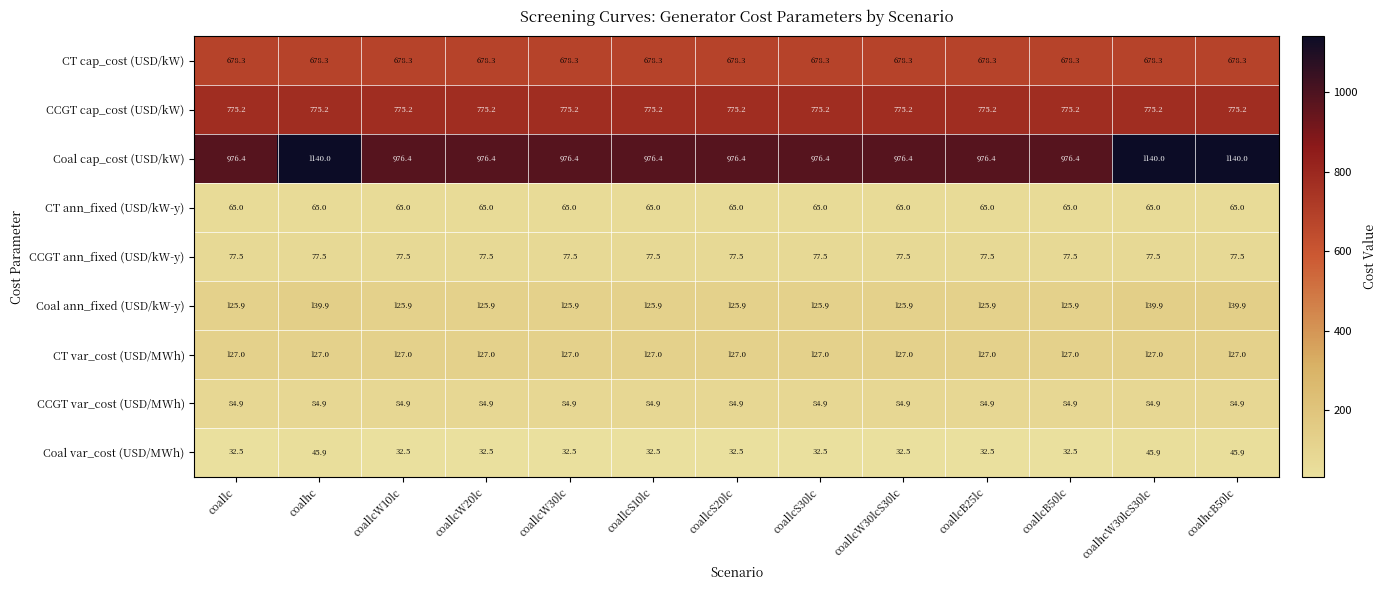

What is the greatest value displayed?

1140.0